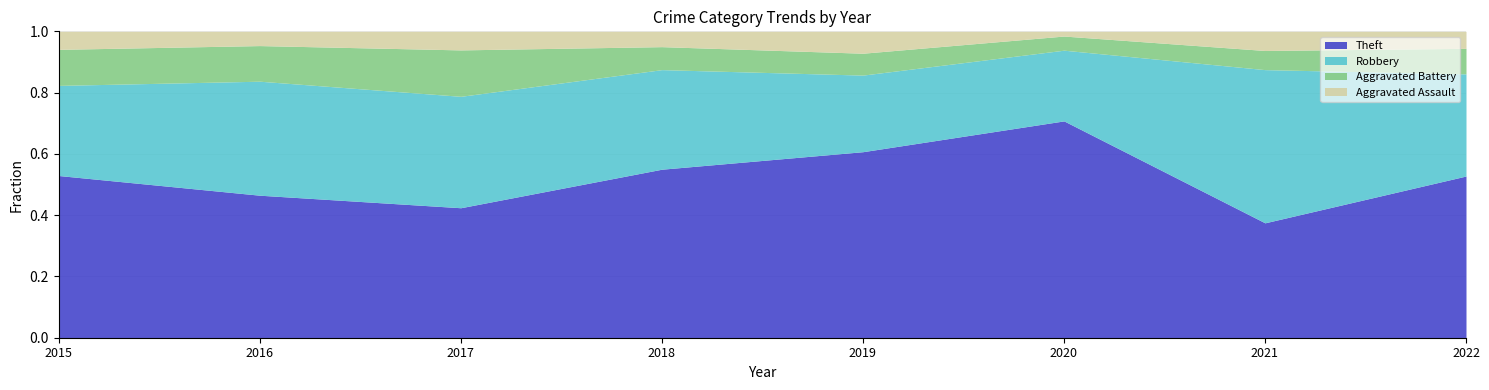

What is the total value across all series at 2016?

1.0